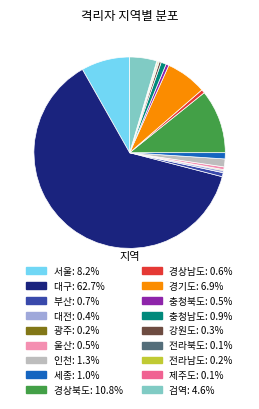

Which slice is the largest?

대구